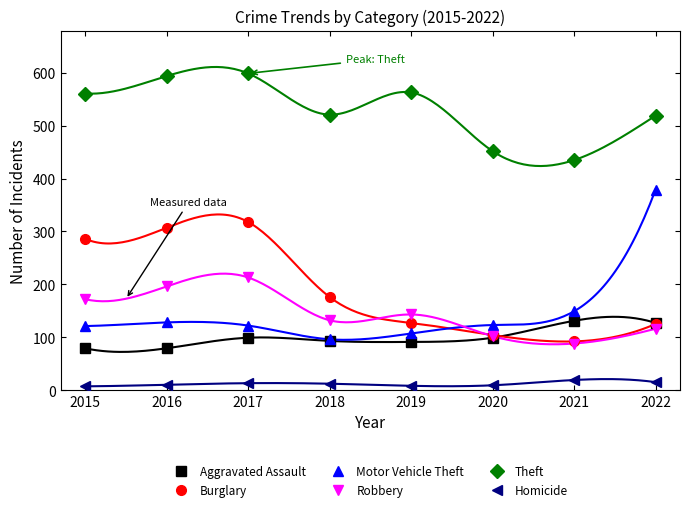

How many values in the Aggravated Assault series exceed 99?

2